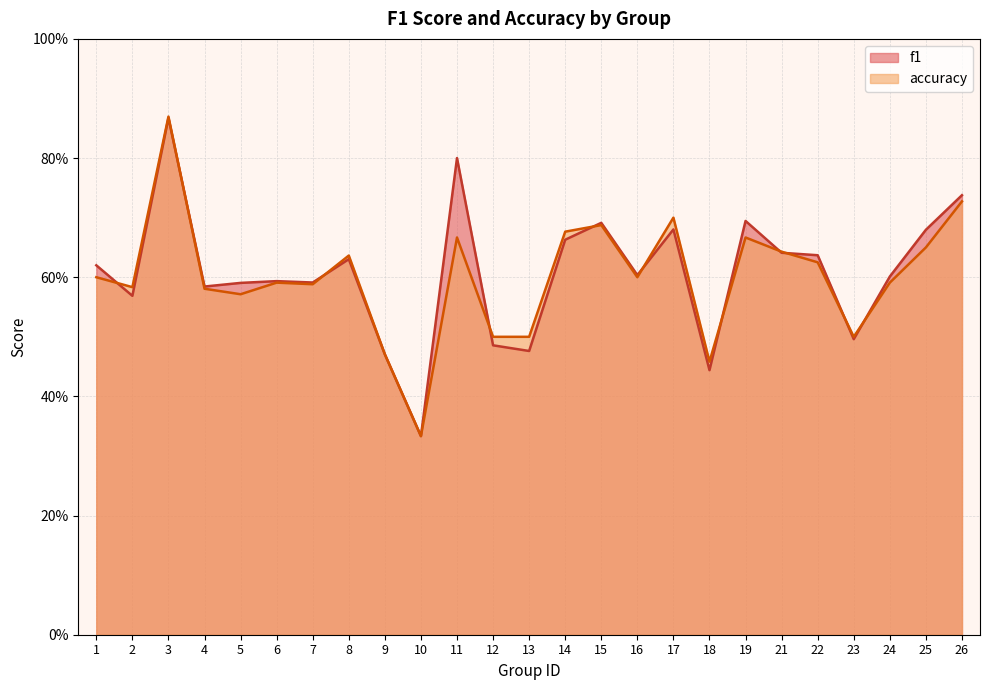

Count the f1 values in the range 0 to 1.

25